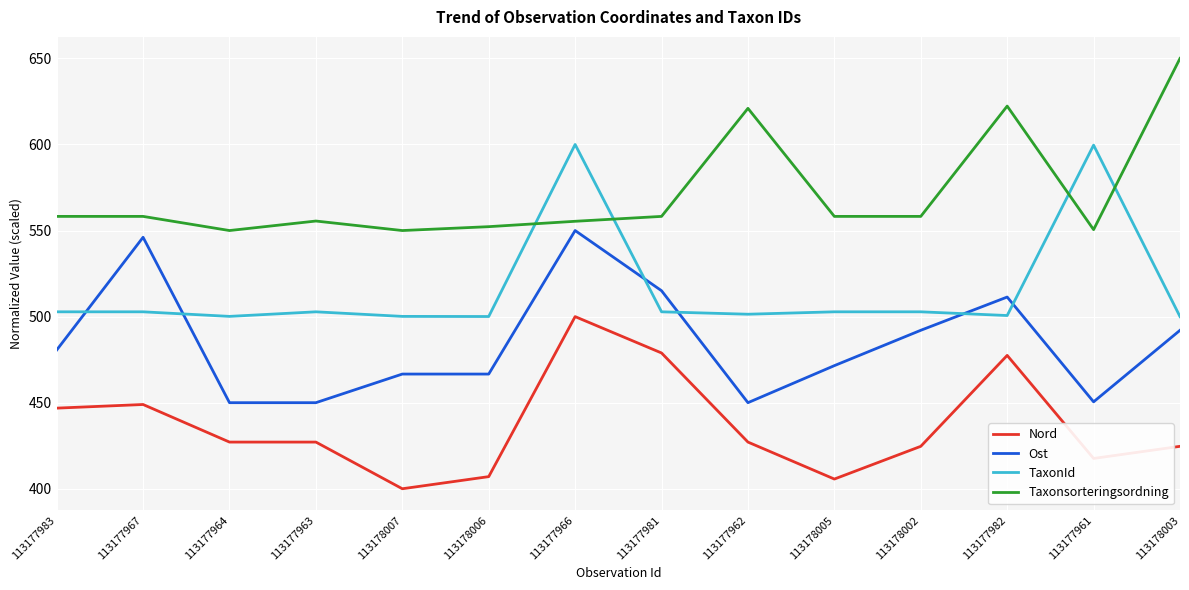

What is the approximate value of Ost at 113177981?

515.0